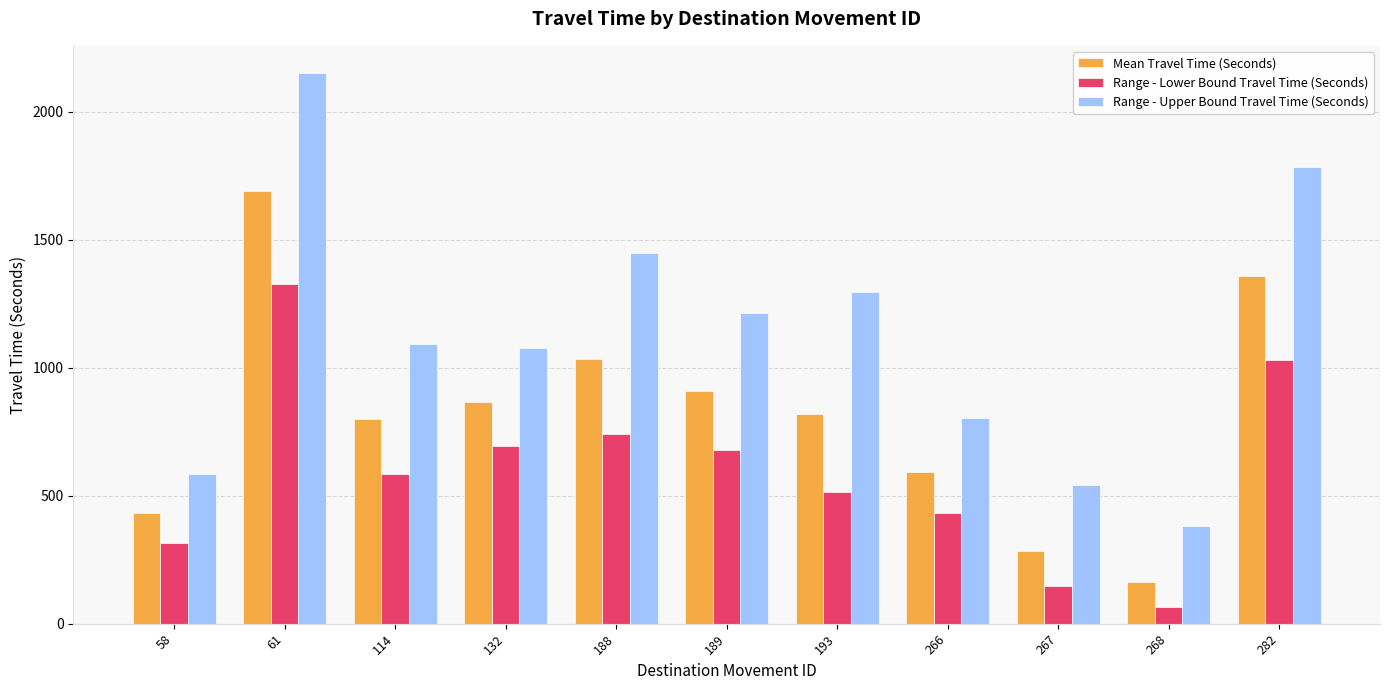

What is the difference between the maximum and minimum values in the Range - Upper Bound Travel Time (Seconds) series?

1767